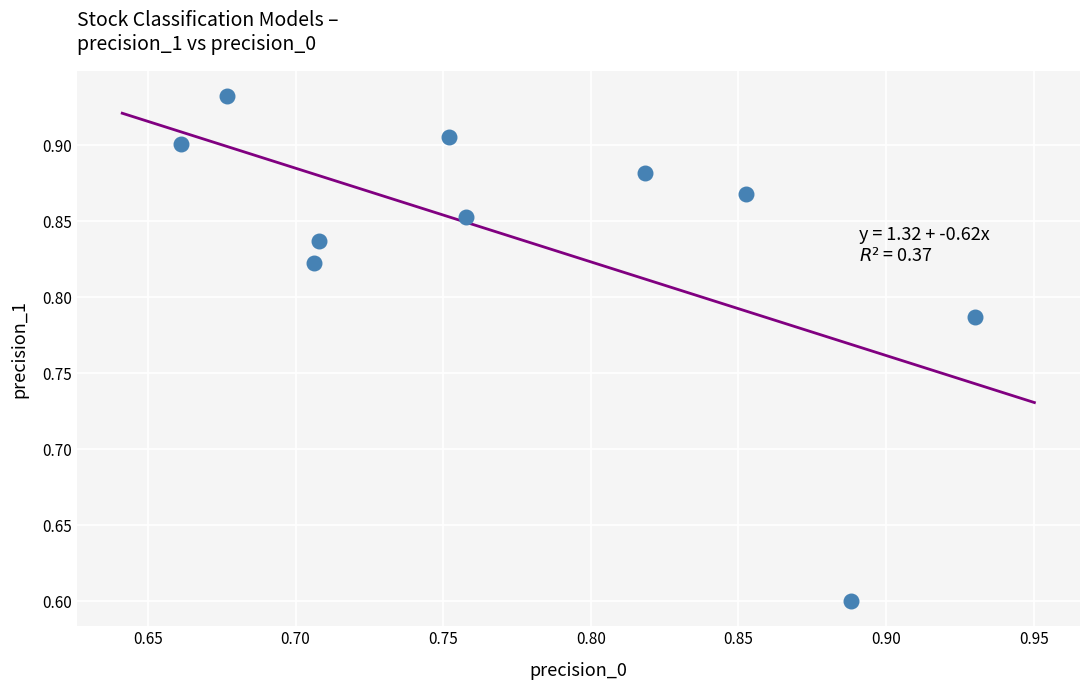

What Y value in the scatter plot is closest to 0?

0.6